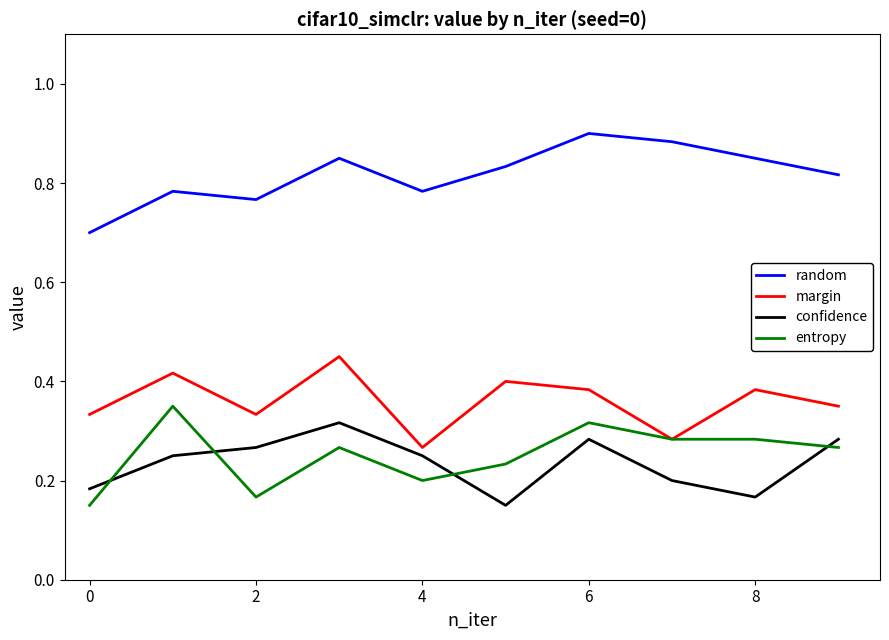

What is the sum of all margin values?

3.6